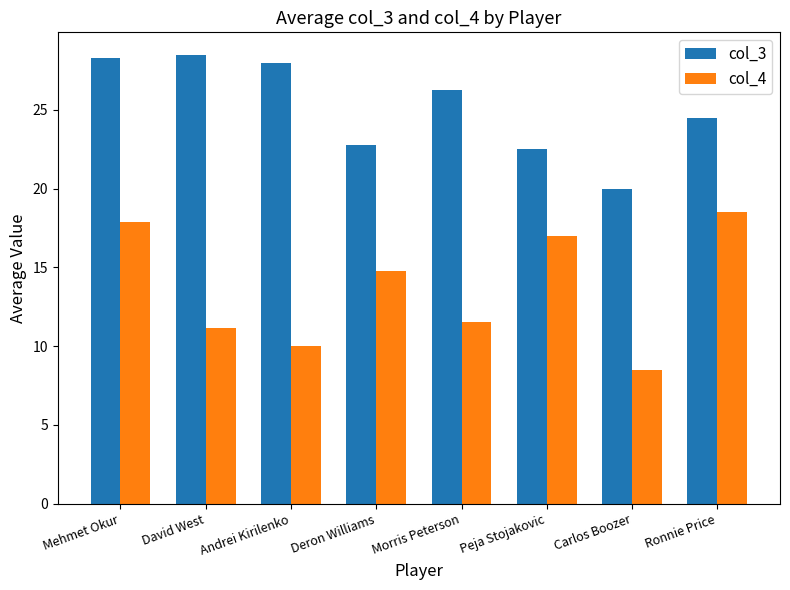

Where is col_3 nearest to the value 24?

Ronnie Price